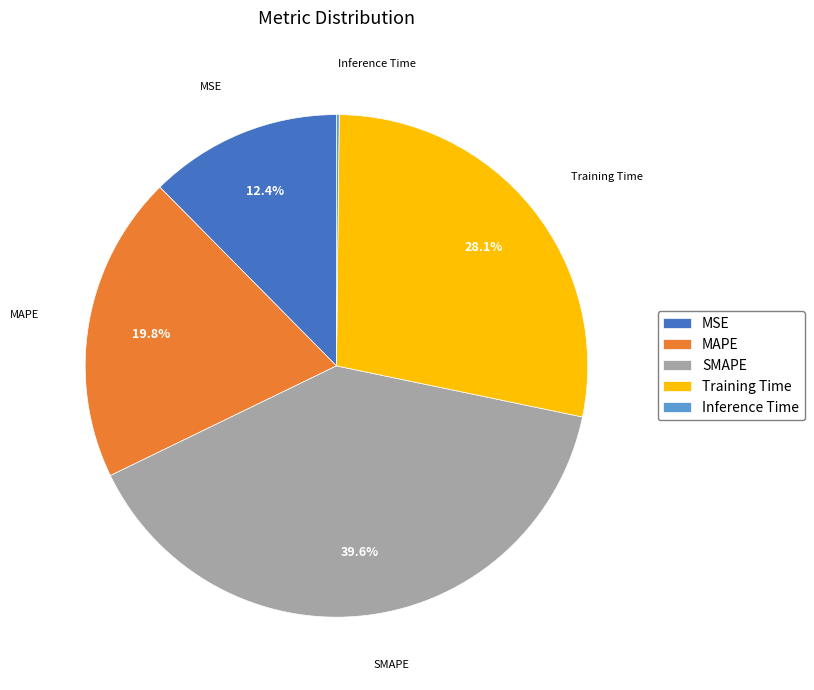

To the nearest percent, what is the difference between the largest and smallest slice percentages?

39%